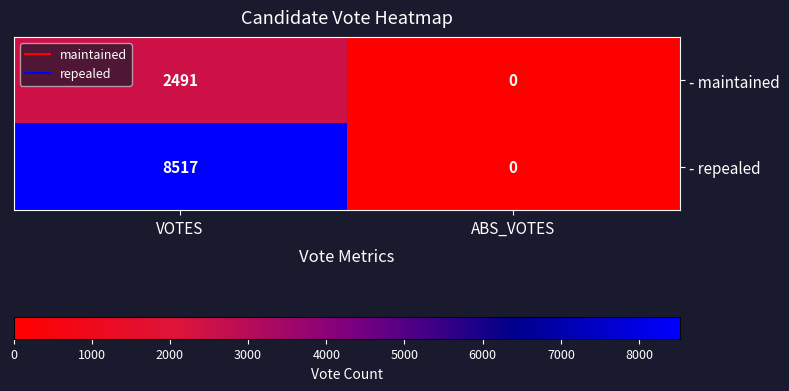

What is the difference between the maximum and minimum values in the - maintained series?

2491